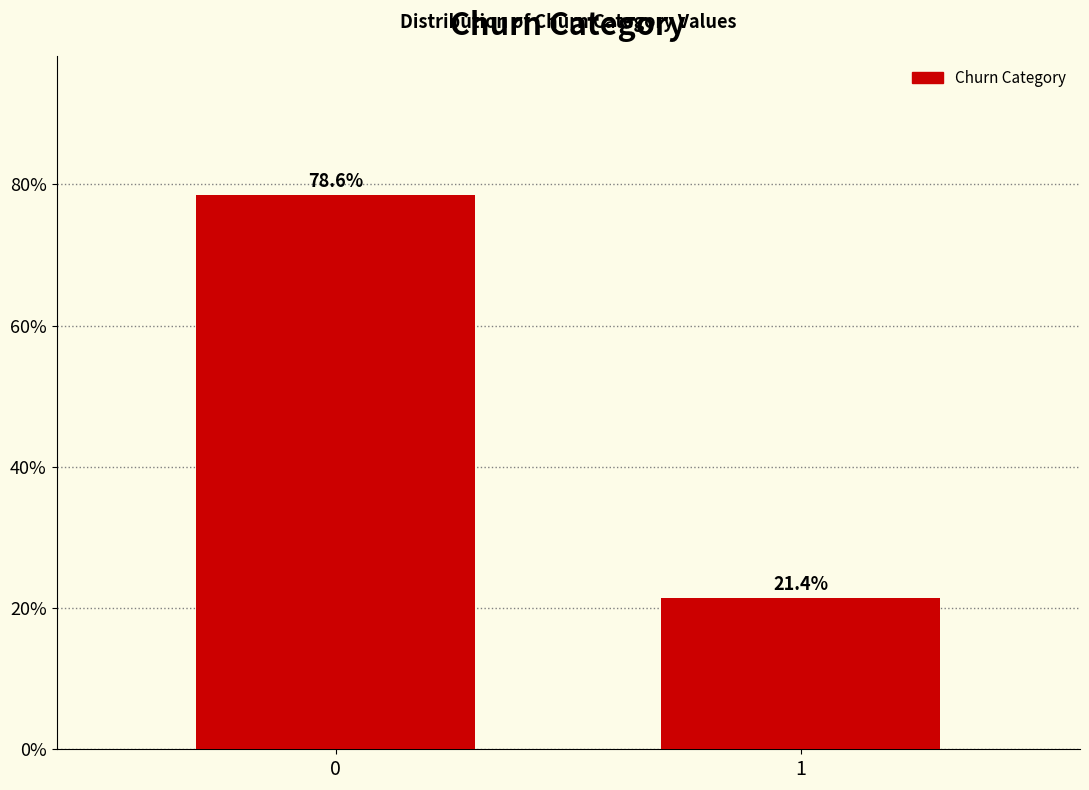

Reading right to left, transcribe all the data shown in this chart.

21.4	78.6